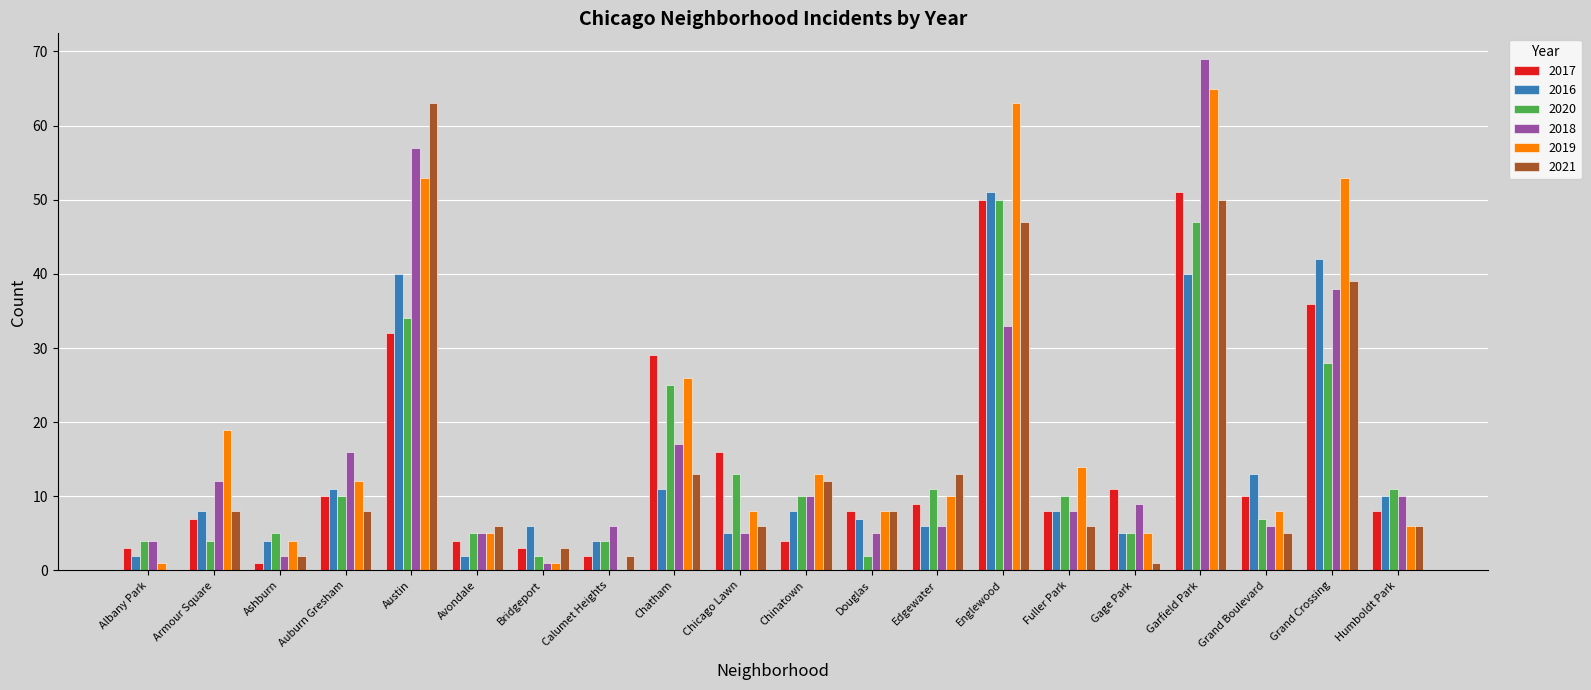

How many groups of bars are there?

20